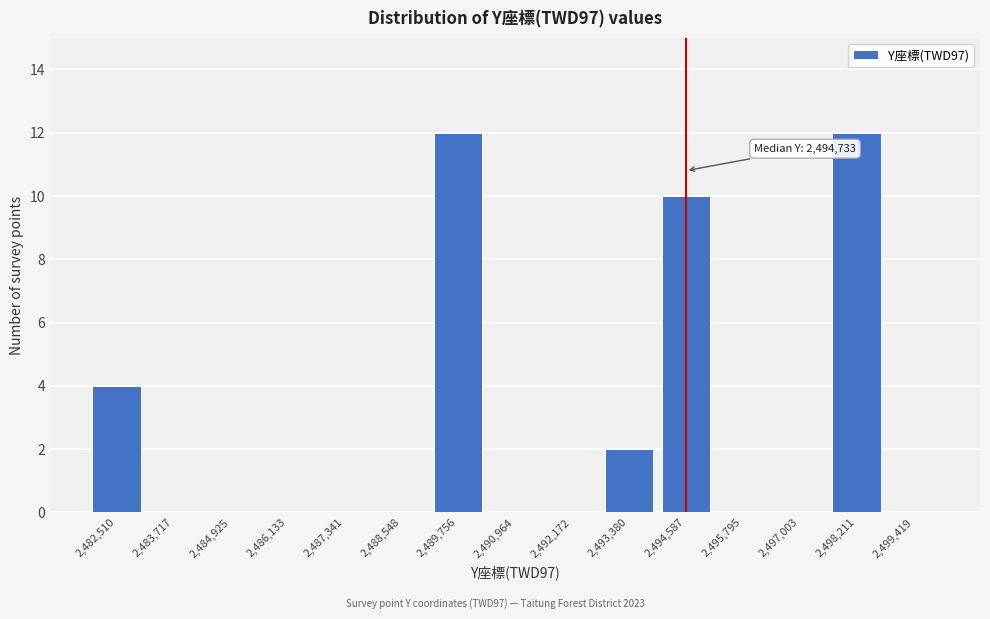

Reading left to right, what are all the values shown in this chart?

2,482,510=4	2,483,717=0	2,484,925=0	2,486,133=0	2,487,341=0	2,488,548=0	2,489,756=12	2,490,964=0	2,492,172=0	2,493,380=2	2,494,587=10	2,495,795=0	2,497,003=0	2,498,211=12	2,499,419=0